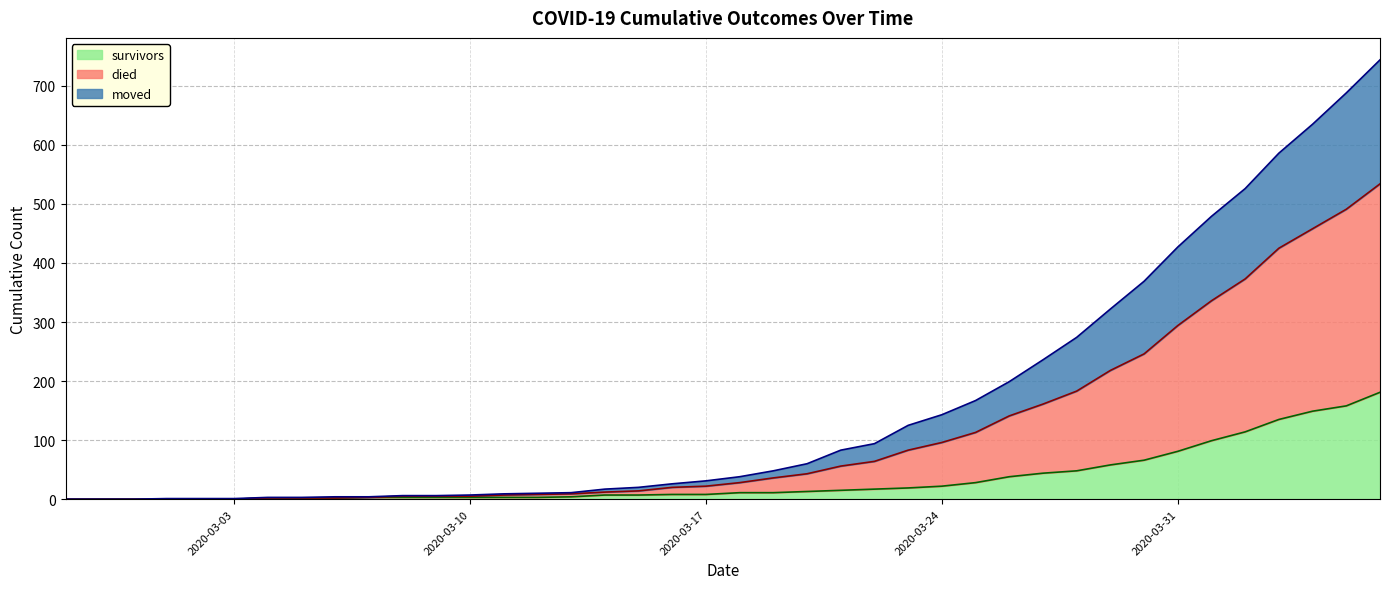

Which series has the widest spread of values?

died